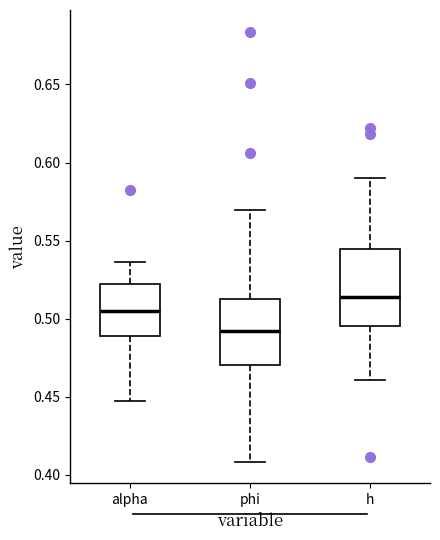

Where does the upper whisker of the box for h end on the y-axis? The values are not printed on the chart, so give them approximately, as read against the axis.

0.590